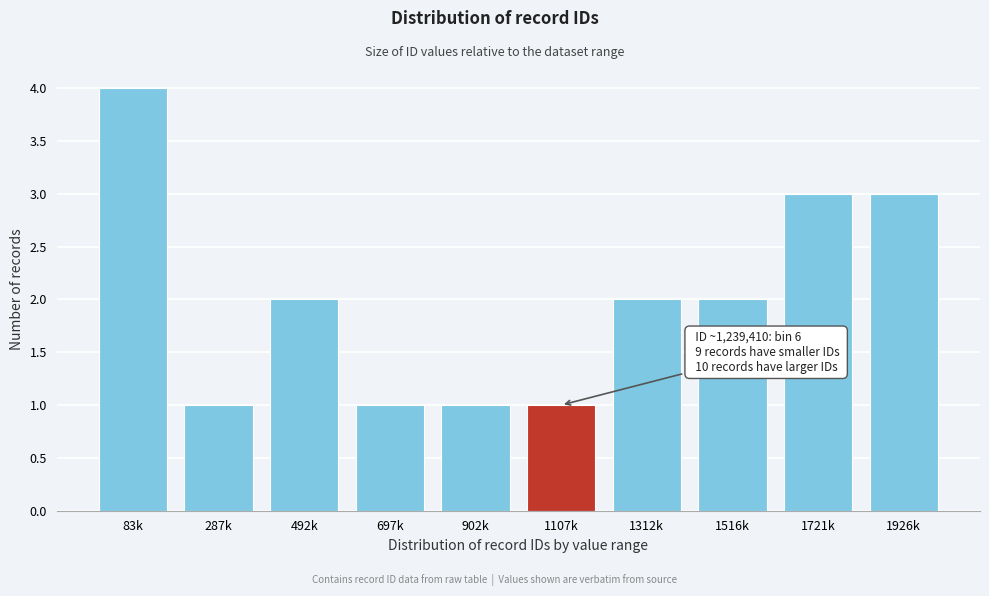

Reading left to right, transcribe all the data shown in this chart.

83k=4	287k=1	492k=2	697k=1	902k=1	1107k=1	1312k=2	1516k=2	1721k=3	1926k=3